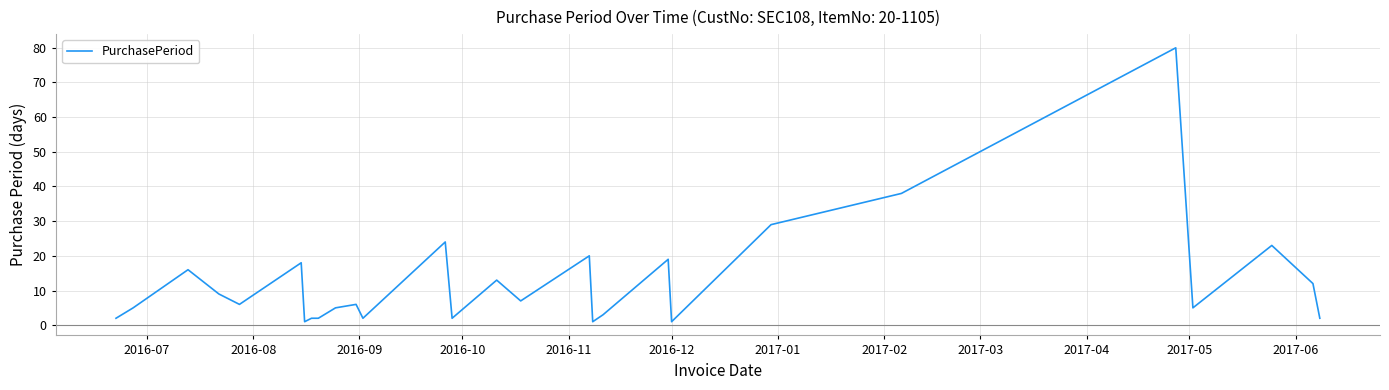

What is the maximum value shown in the chart?

80